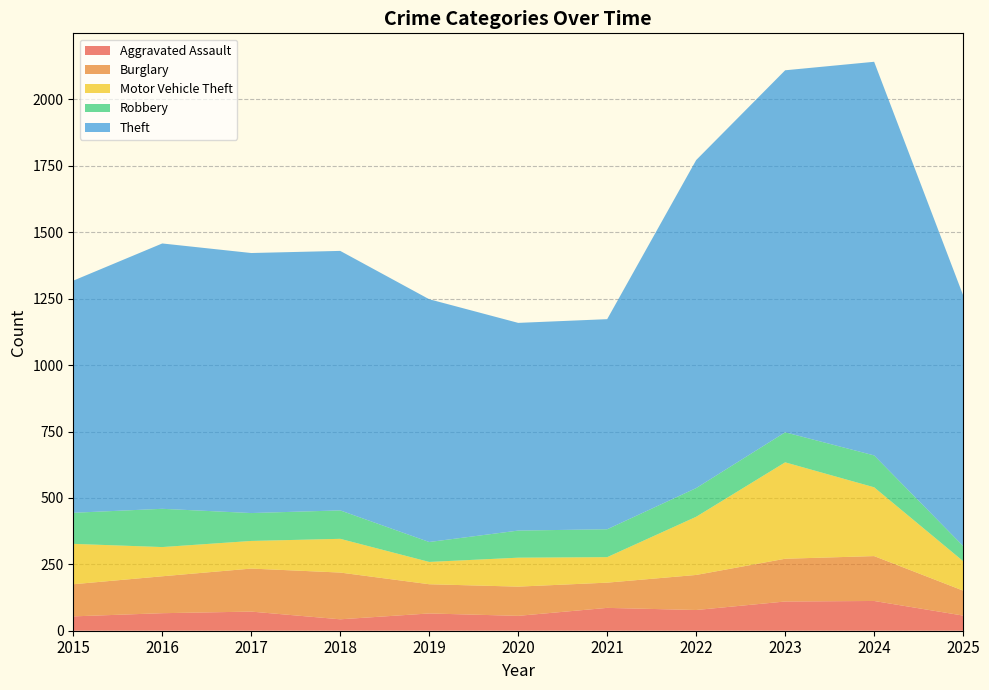

Reading right to left, transcribe all the data shown in this chart.

Aggravated Assault: 2025=57	2024=112	2023=110	2022=78	2021=86	2020=56	2019=65	2018=43	2017=72	2016=66	2015=54
Burglary: 2025=94	2024=169	2023=161	2022=132	2021=95	2020=110	2019=110	2018=176	2017=162	2016=139	2015=121
Motor Vehicle Theft: 2025=111	2024=259	2023=363	2022=219	2021=96	2020=109	2019=84	2018=127	2017=104	2016=110	2015=152
Robbery: 2025=57	2024=120	2023=113	2022=108	2021=105	2020=102	2019=75	2018=107	2017=105	2016=144	2015=117
Theft: 2025=944	2024=1482	2023=1363	2022=1235	2021=791	2020=782	2019=914	2018=977	2017=979	2016=999	2015=874